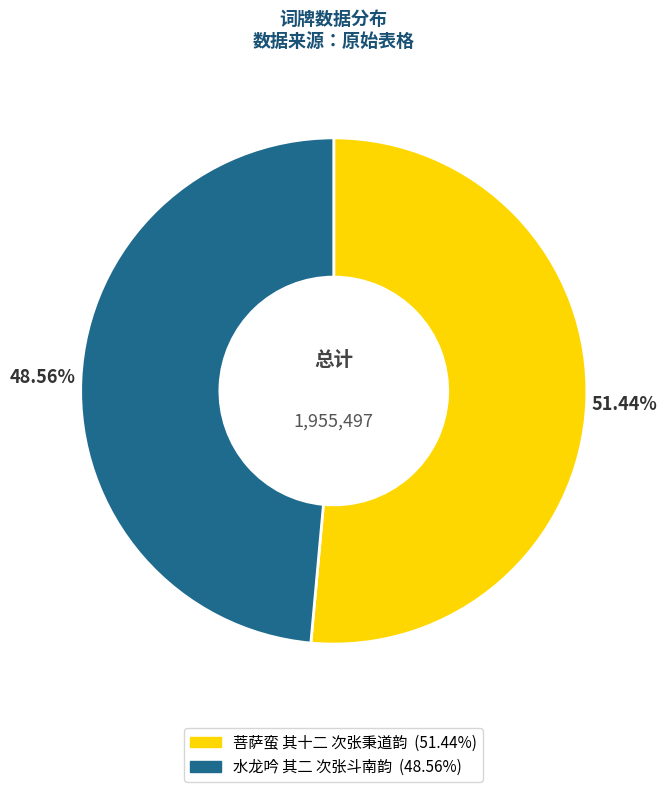

Which category accounts for the majority?

菩萨蛮 其十二 次张秉道韵